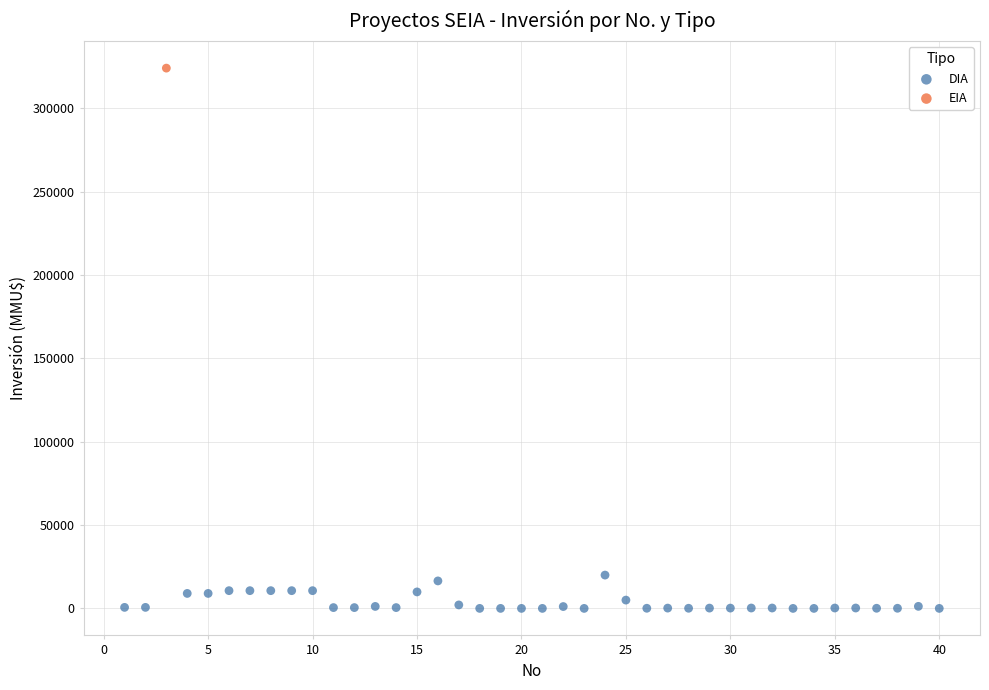

What are all the series names shown in the legend?

DIA, EIA